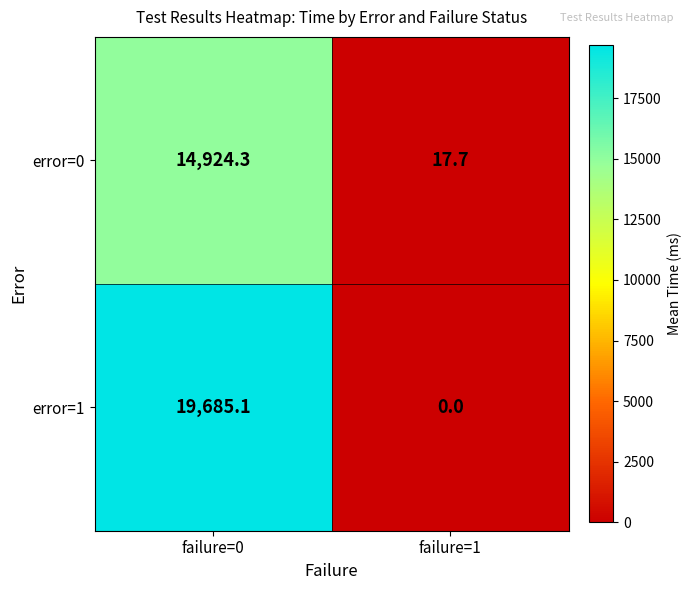

What is the spread (max minus min) of values at failure=0?

4760.8